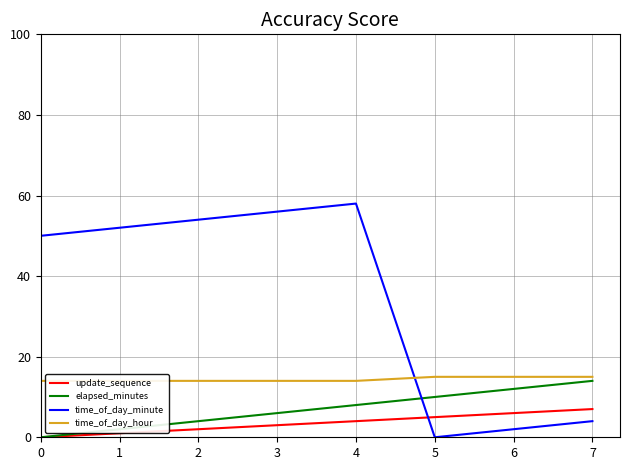

What is the difference between the maximum and second lowest values in the update_sequence series?

6